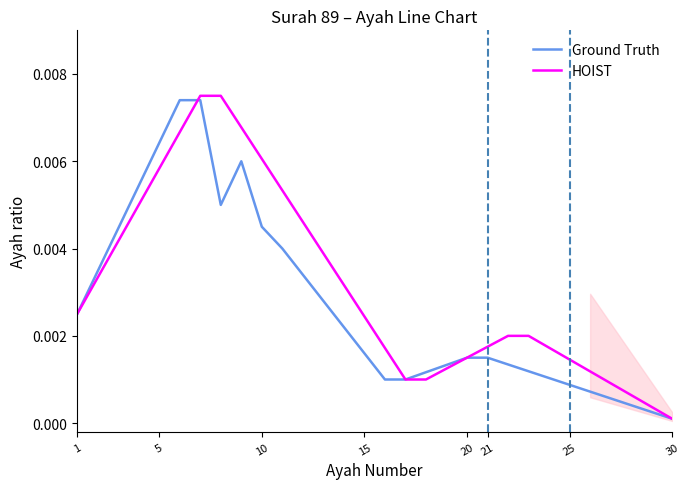

How many lines are shown in the chart?

2